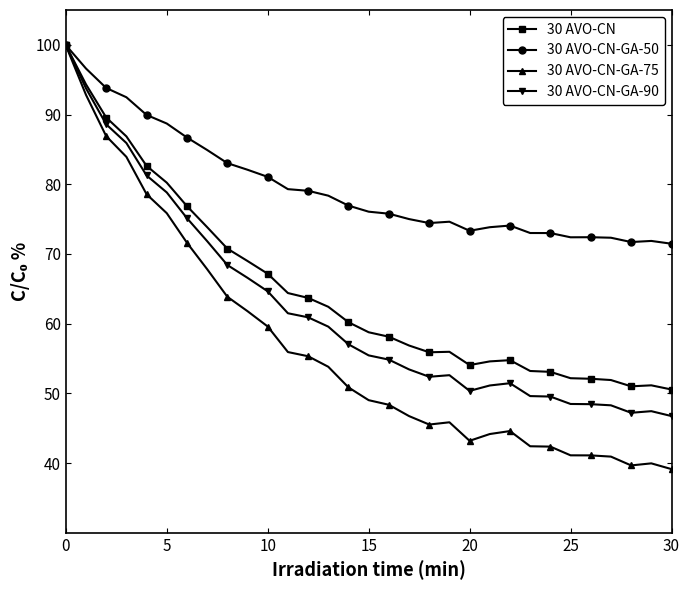

Which series has the largest total across all categories?

30 AVO-CN-GA-50